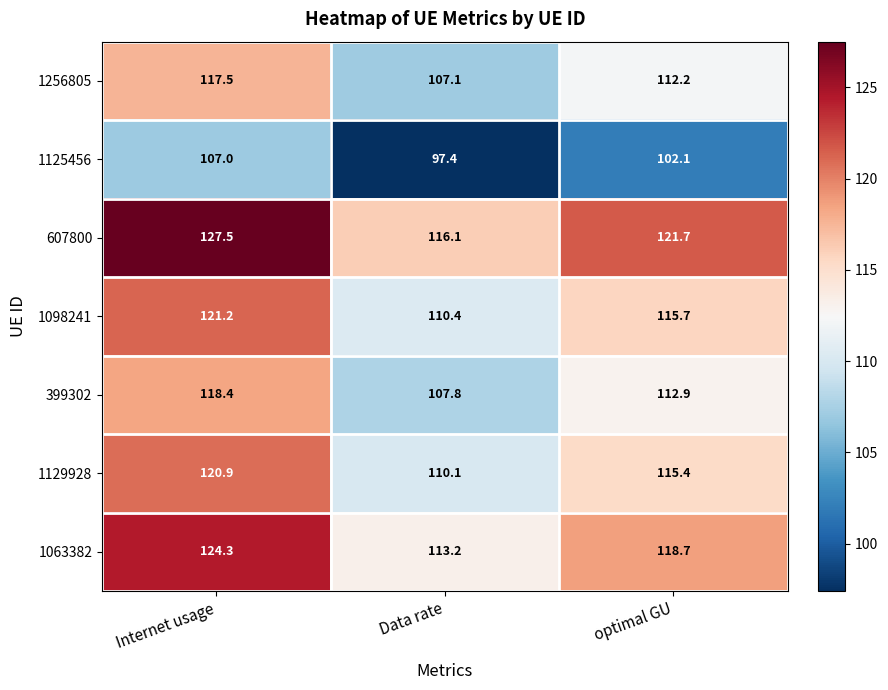

What is the maximum value for 1098241?

121.2